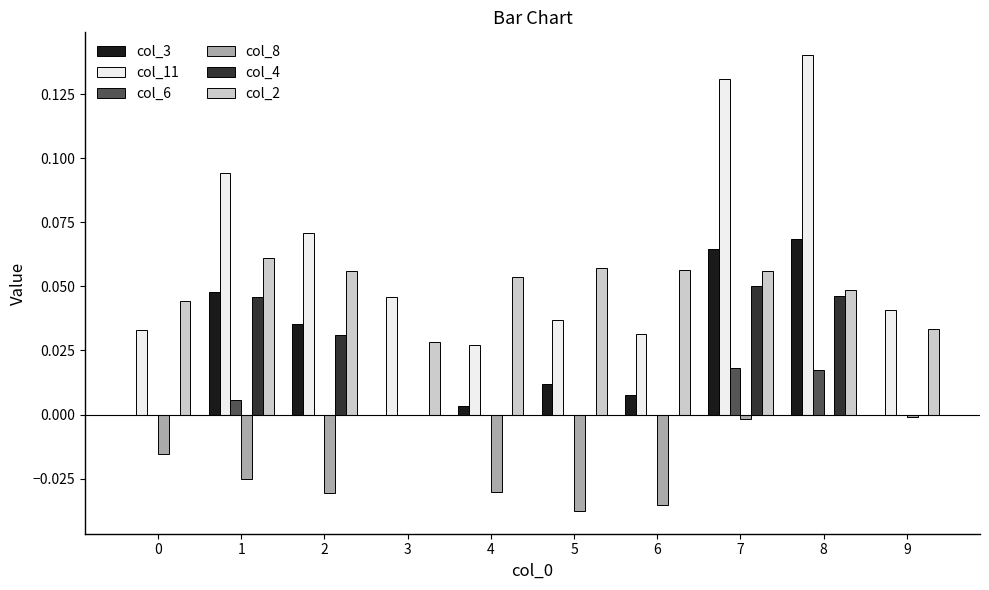

The col_6 series shows 0.0 at 7. True or false?

True